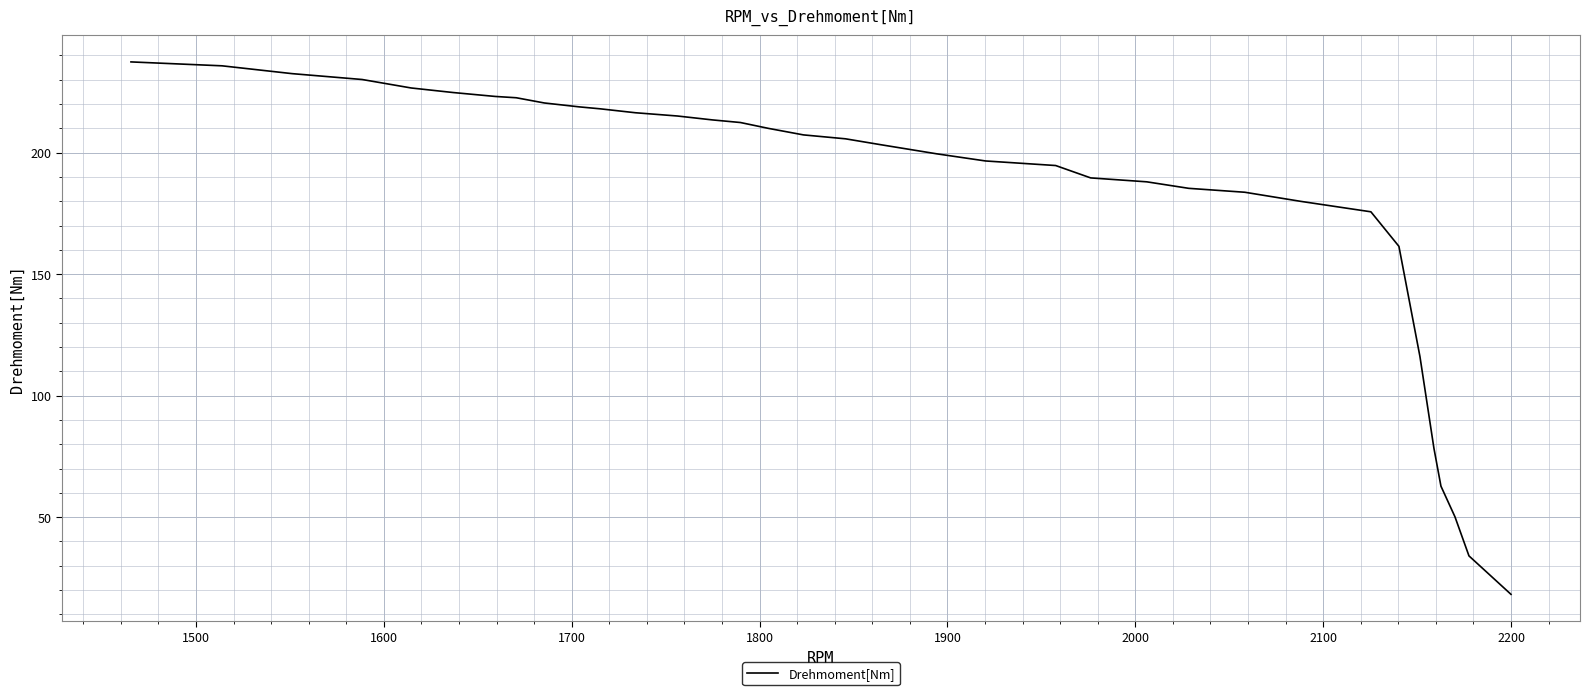

How many values exceed 205?

18